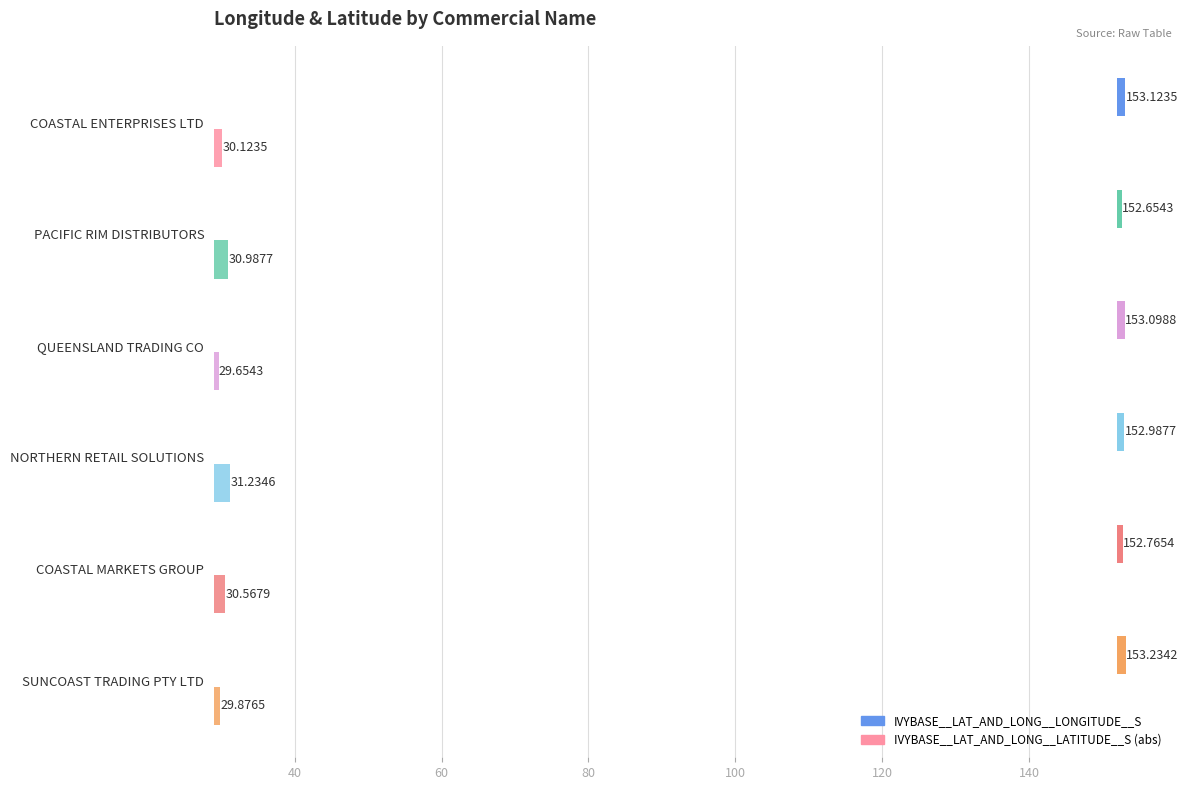

Are the bars horizontal?

Yes